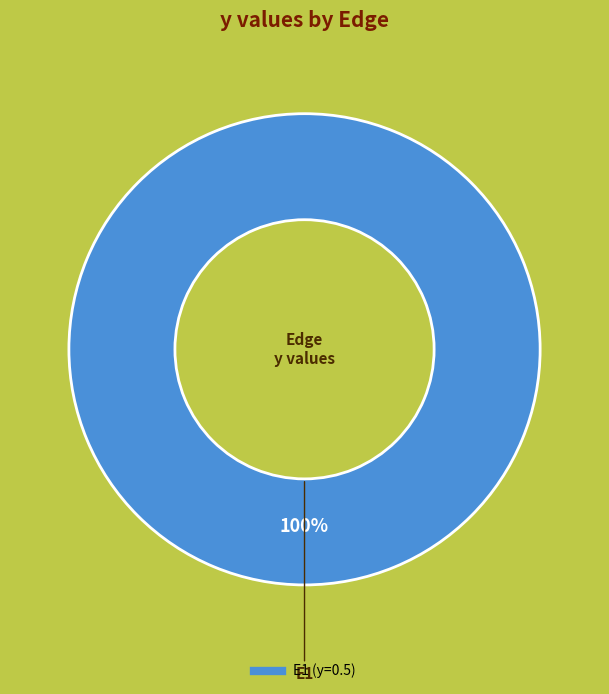

Is there a majority slice in this chart?

Yes